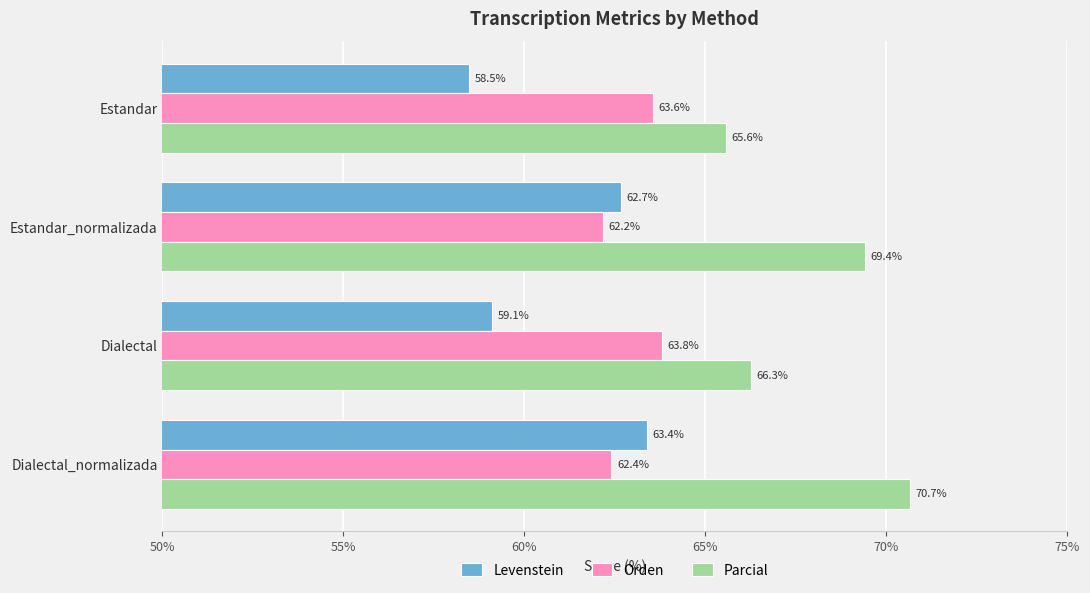

How many data points in Levenstein are less than 62?

2